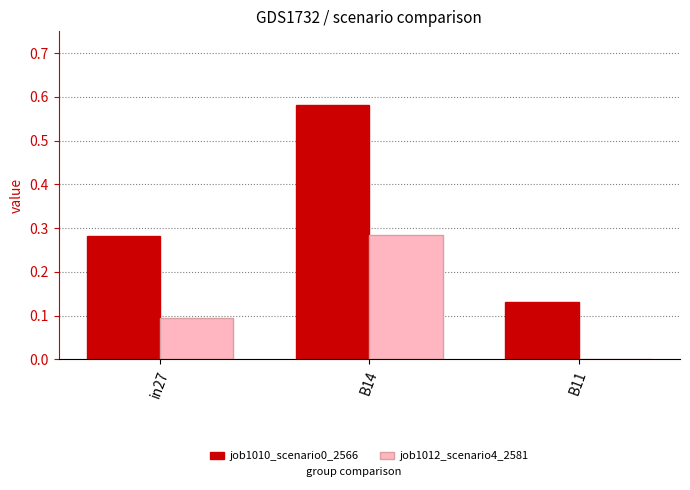

Which label corresponds to the largest value in the chart?

B14